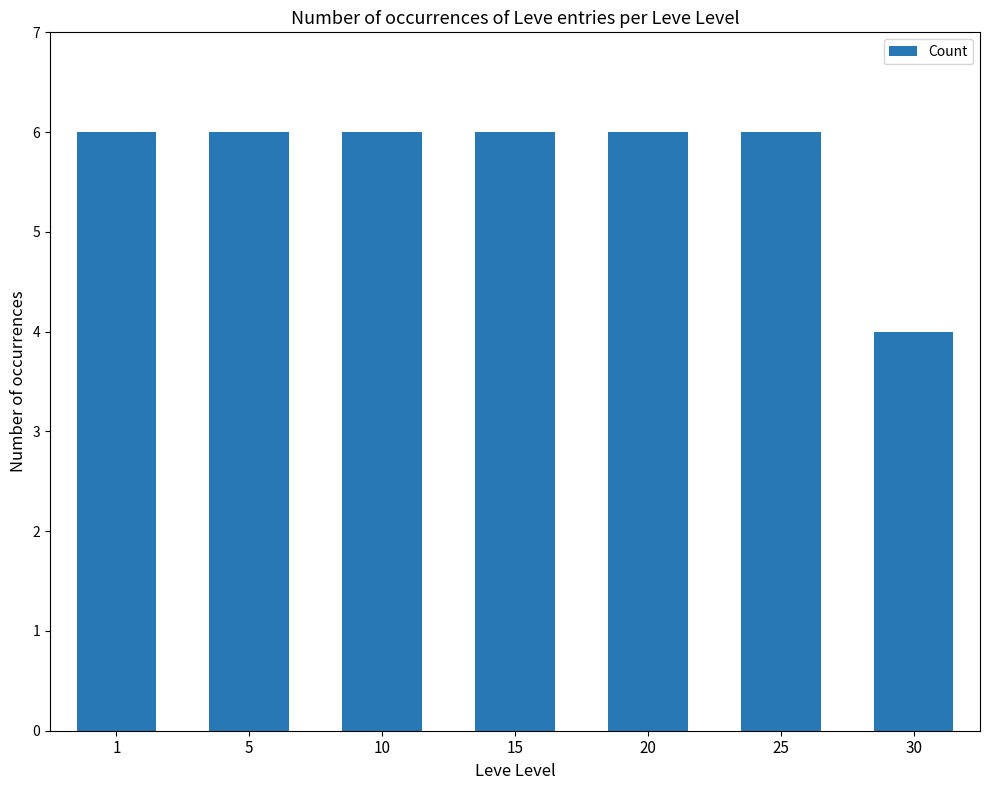

Reading left to right, list all the values displayed in this chart.

6	6	6	6	6	6	4